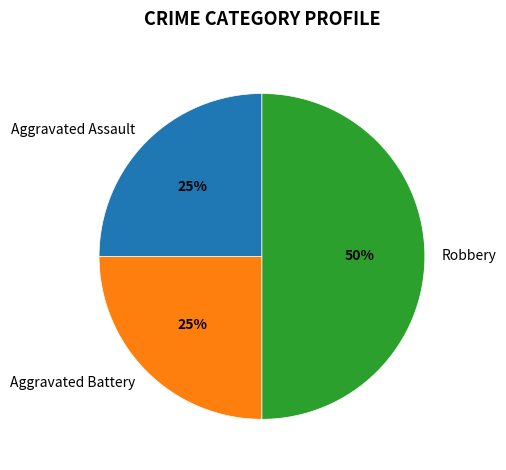

What percentage is the Aggravated Assault slice, to the nearest percent?

25%